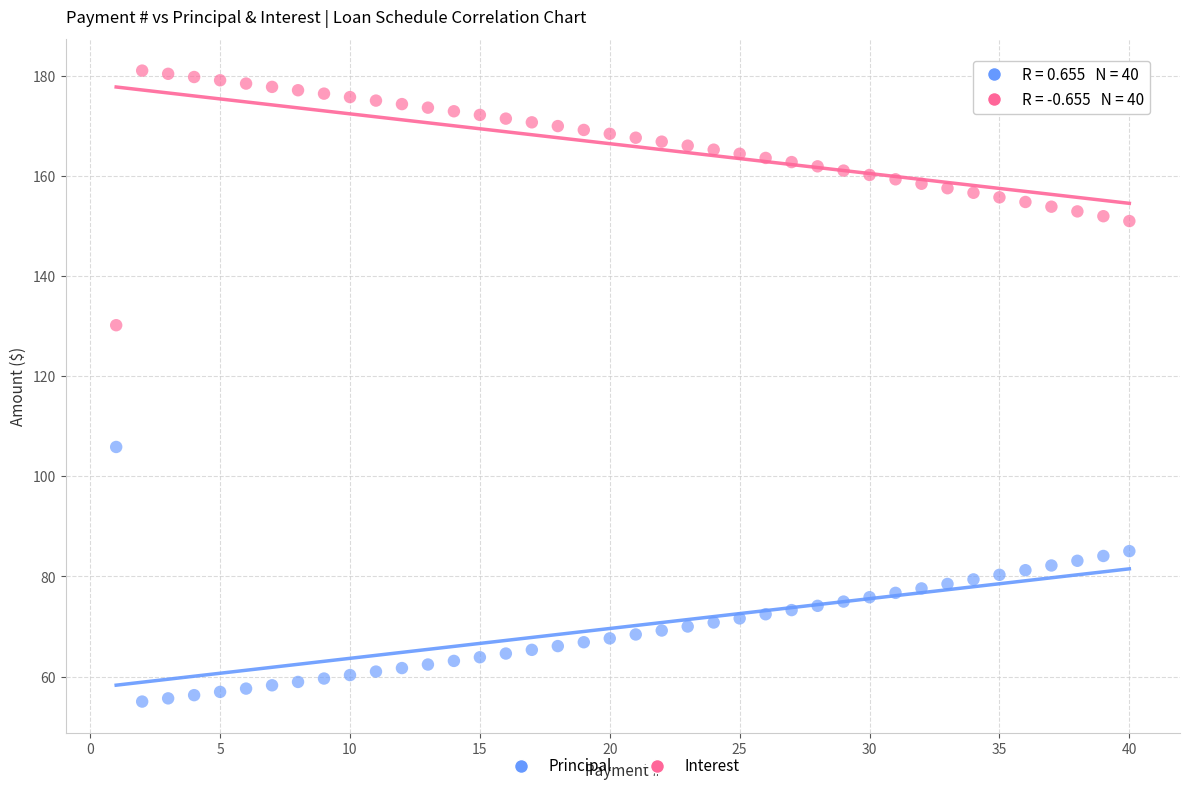

Which series reaches the minimum Y coordinate?

Principal